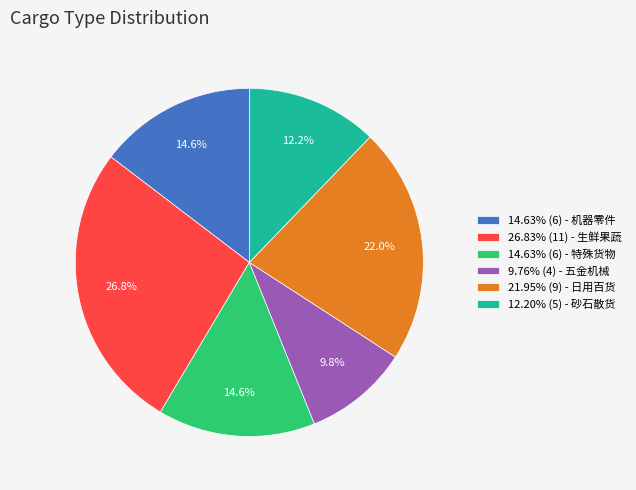

What portion of the pie excludes 21.95% (9) - 日用百货?

78.0%